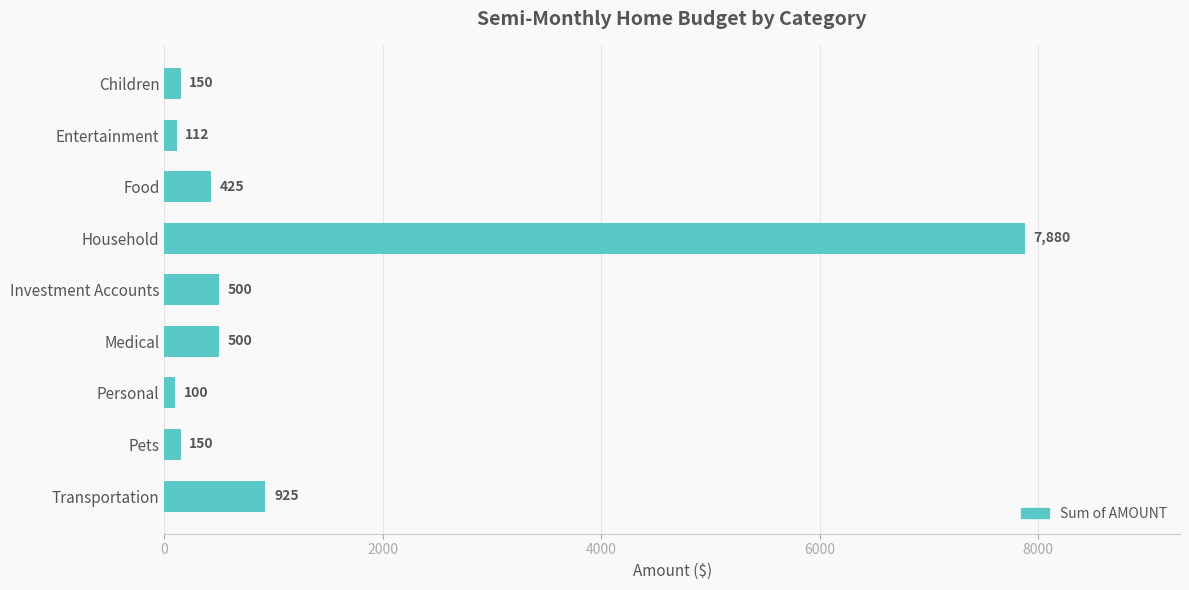

Does the chart contain stacked bars?

No